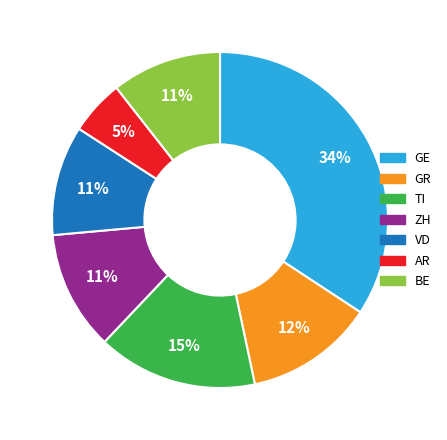

Which slice is the smallest?

AR